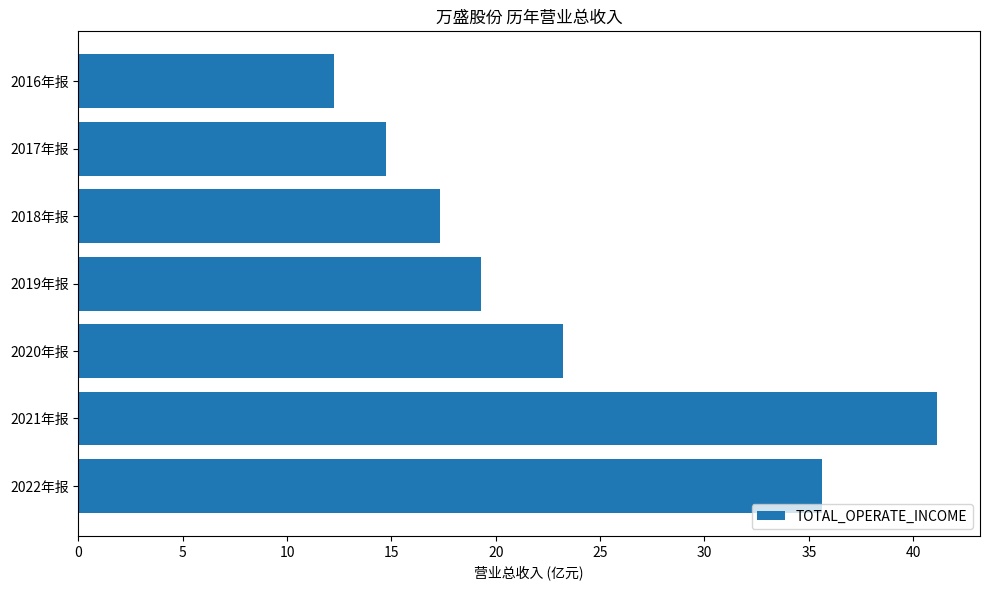

Reading top to bottom, extract all data points from this chart.

12.3	14.7	17.3	19.3	23.2	41.1	35.6